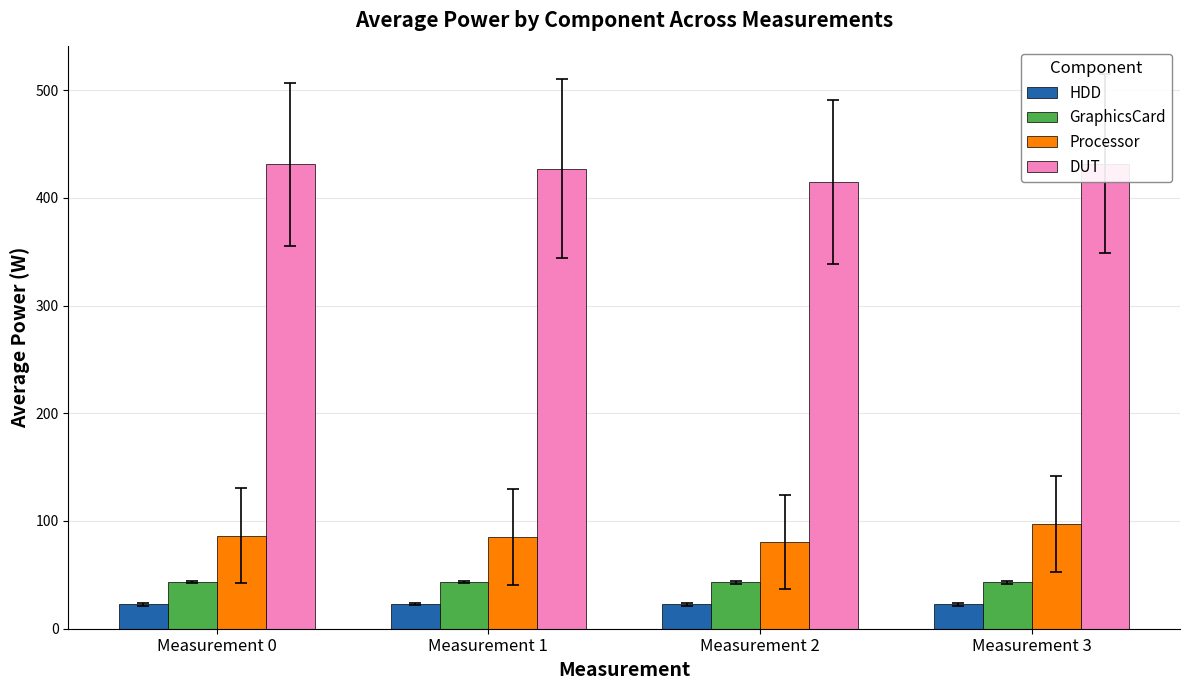

At which label does GraphicsCard reach its peak?

Measurement 1